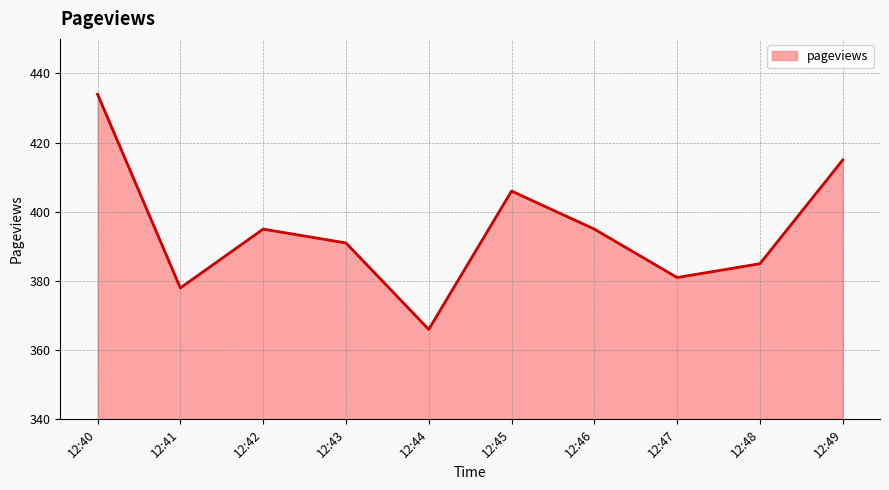

Reading left to right, transcribe all the data shown in this chart.

434	378	395	391	366	406	395	381	385	415